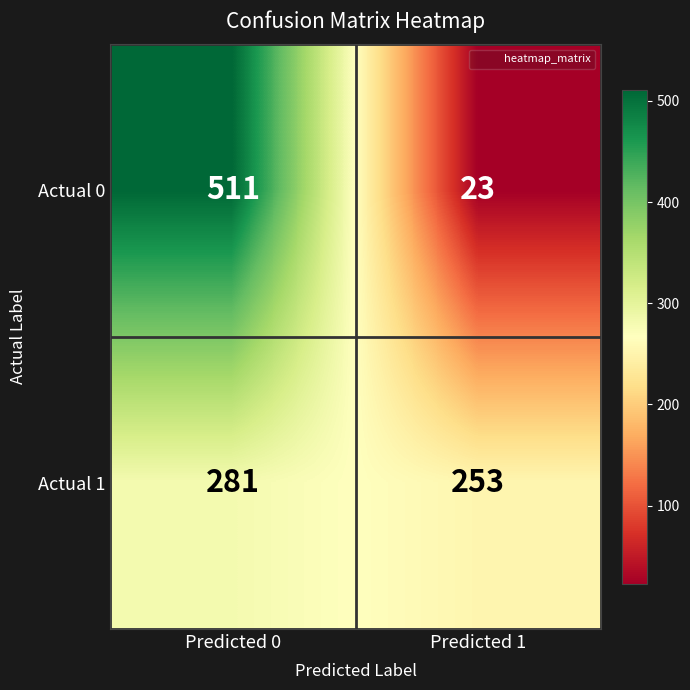

The Actual 1 series shows 362 at Predicted 1. True or false?

False